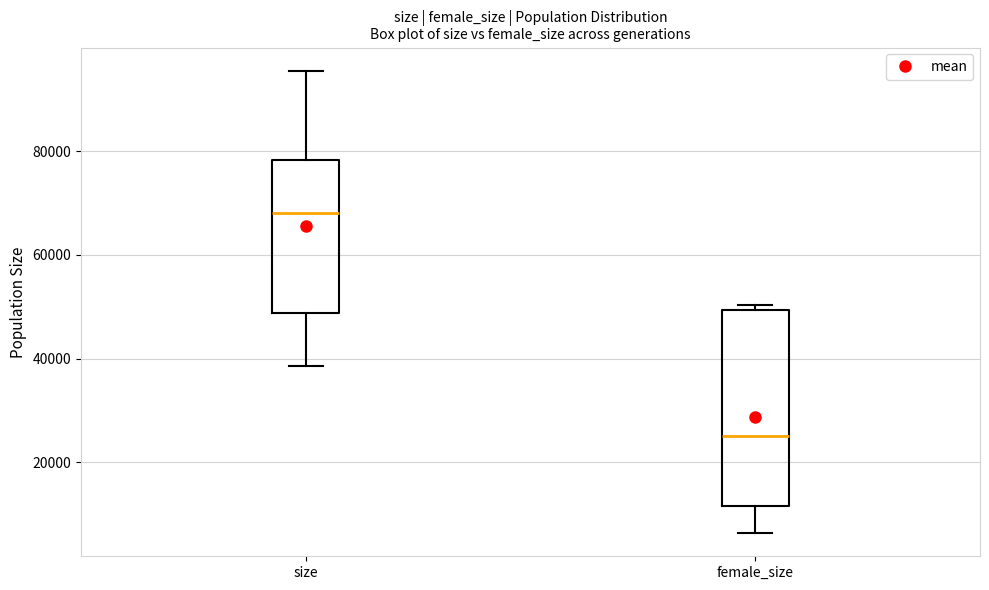

Reading left to right, transcribe this box plot: for each box, give where its median line is, the range the box spans, and where its two whiskers end, as read against the y-axis. The values are not printed on the chart, so give them approximately, as read against the axis.

size: median 68000, box 48000 to 78000, whiskers 38000 to 96000
female_size: median 26000, box 12000 to 50000, whiskers 6000 to 50000 (just above the box's upper edge)